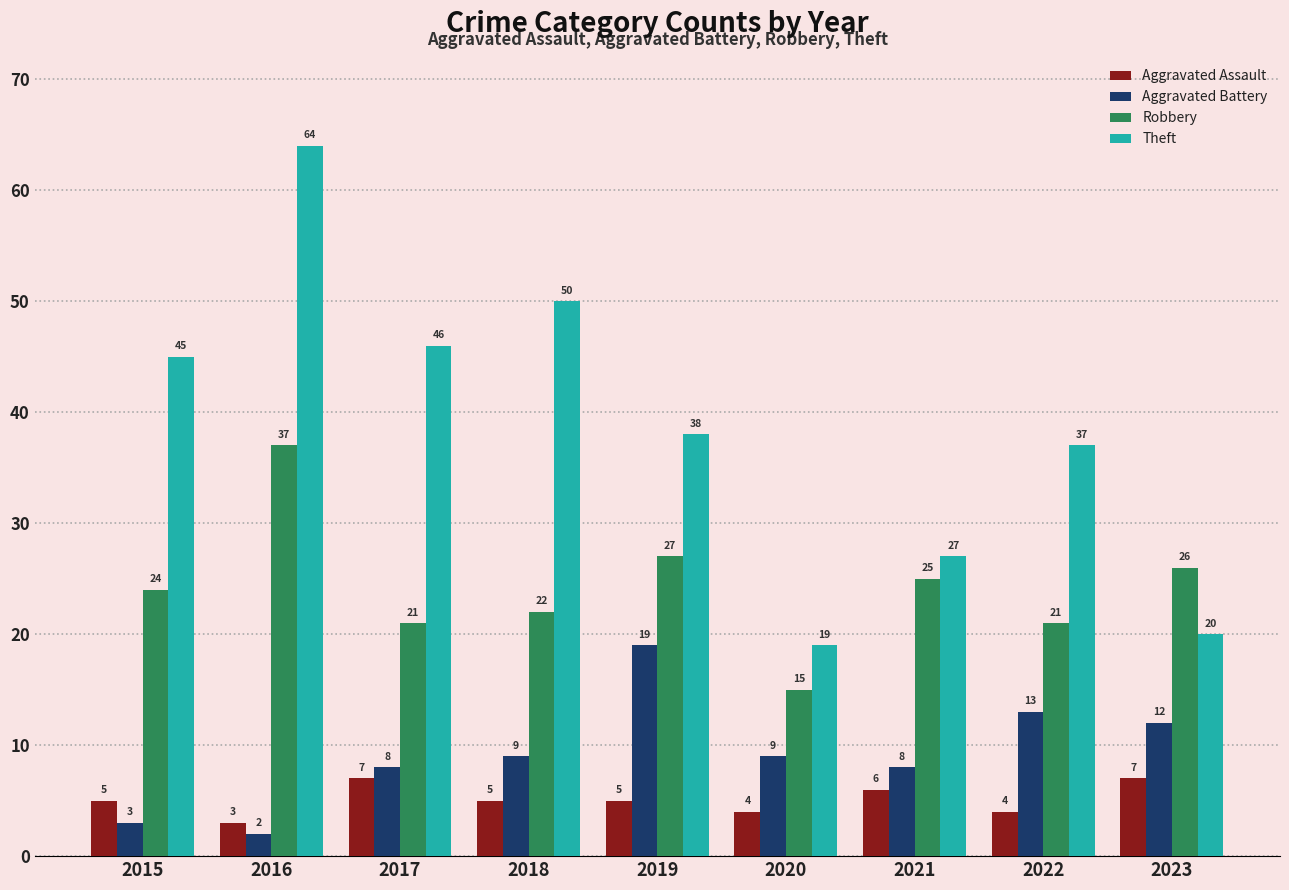

Does the chart contain any negative values?

No